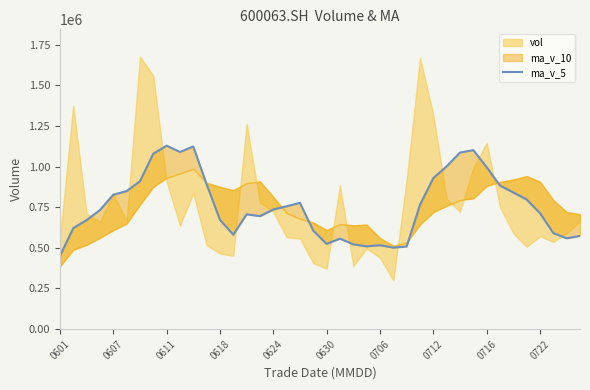

How many values are below 735986?

20